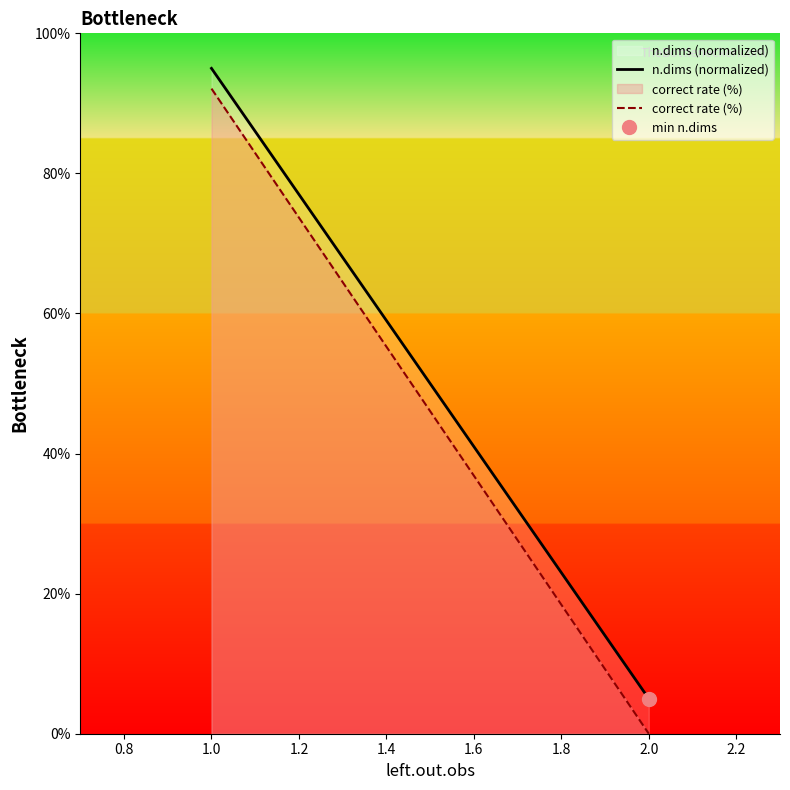

The value of correct rate (%) at 2.0 is 39.8. True or false?

False